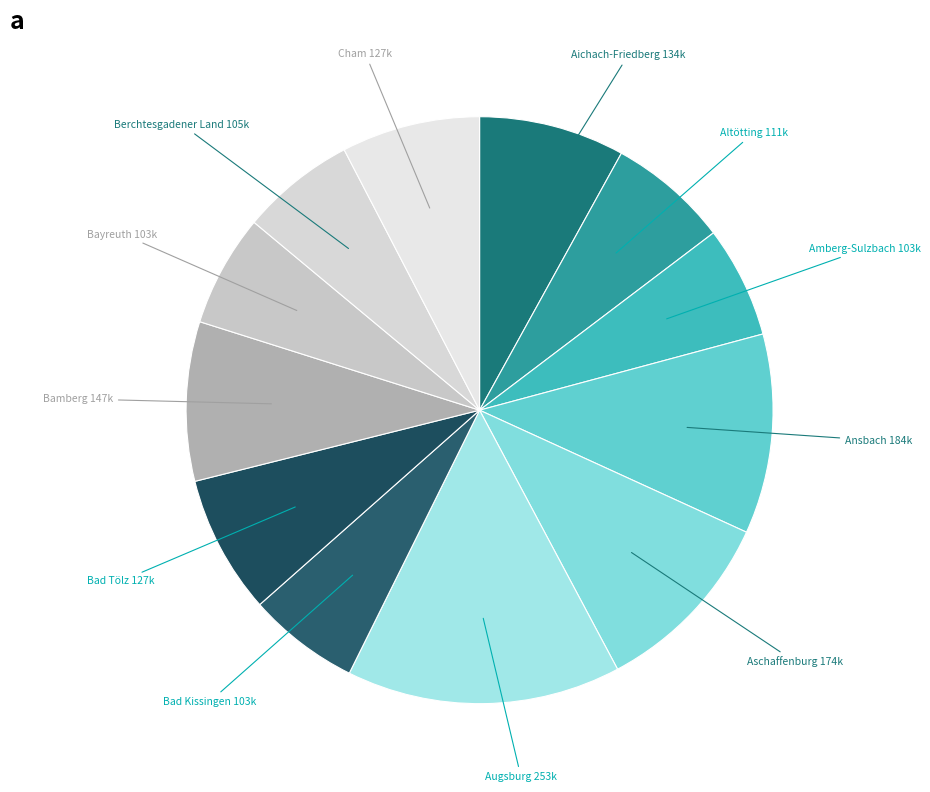

Which category has the biggest portion of the pie?

Augsburg